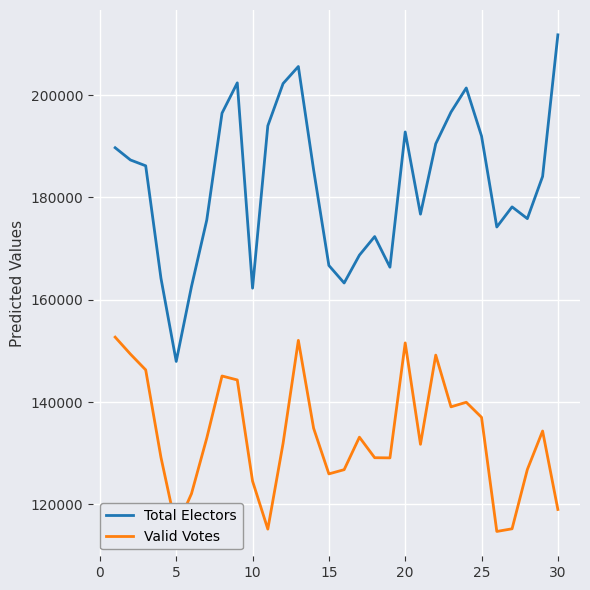

True or false: Valid Votes has more than 2 interior local peaks.

True